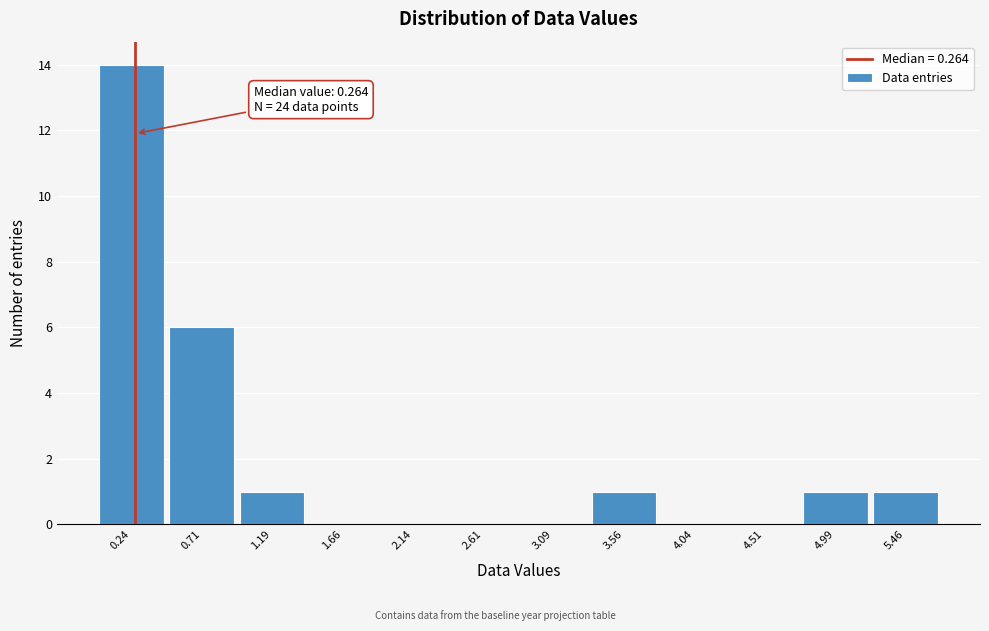

Which range on the x-axis has the tallest bar?

0.000 to 0.475